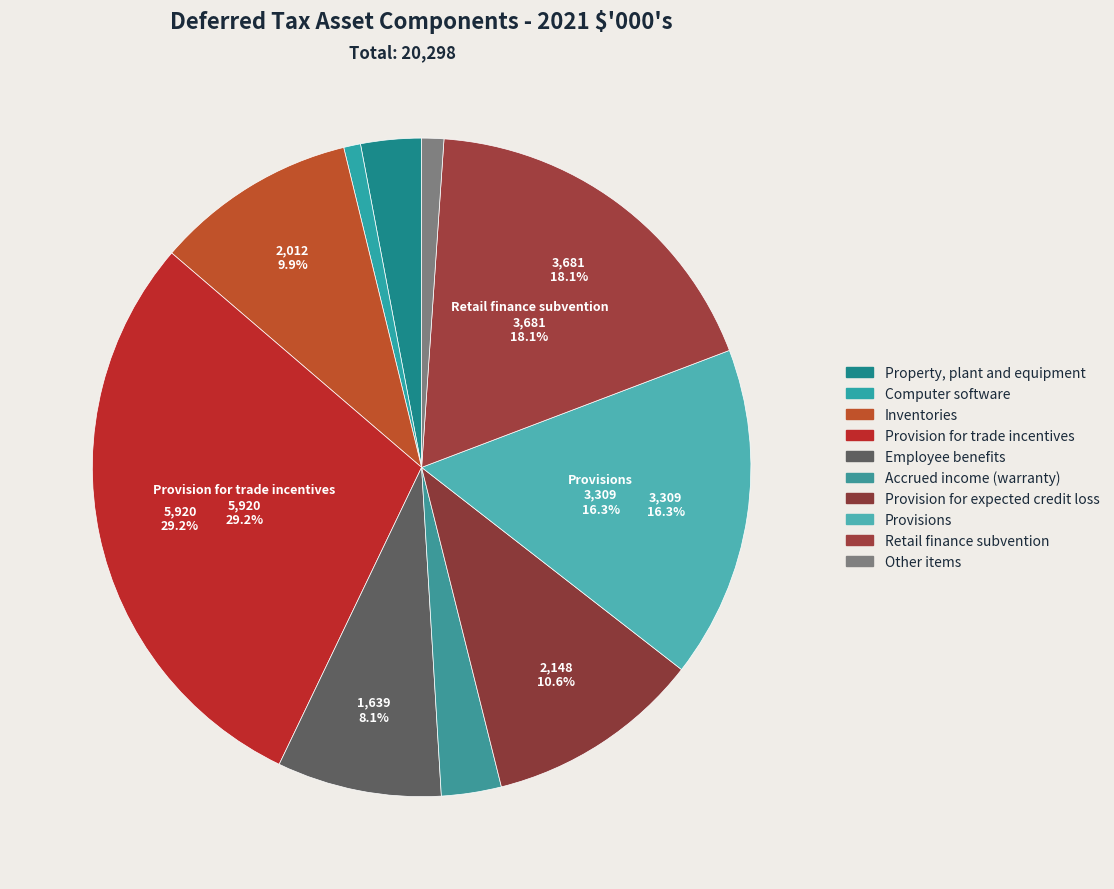

To the nearest percent, what is the difference between the largest and smallest slice percentages?

28%